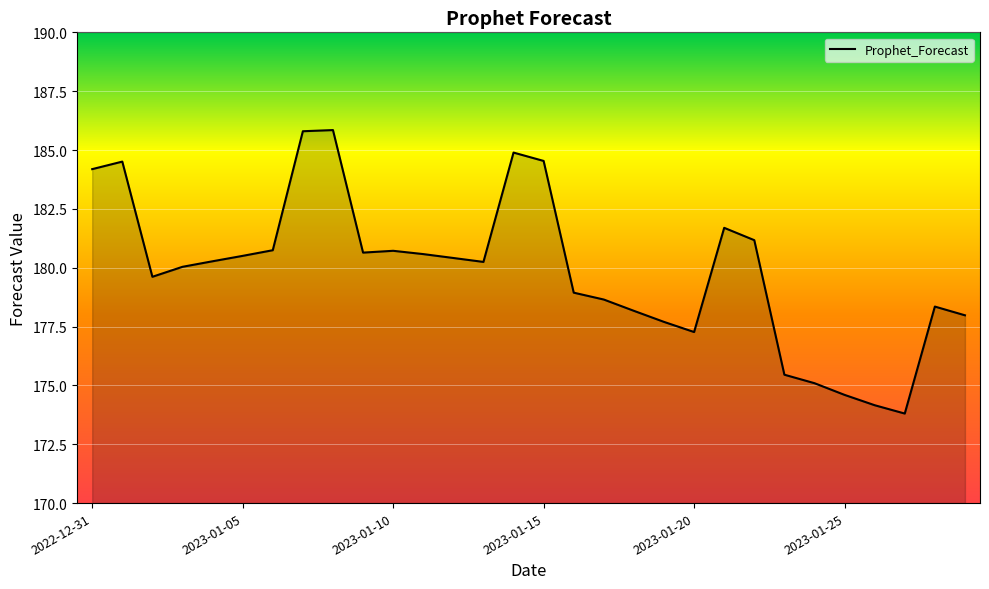

What is the difference between the maximum and minimum values?

12.0